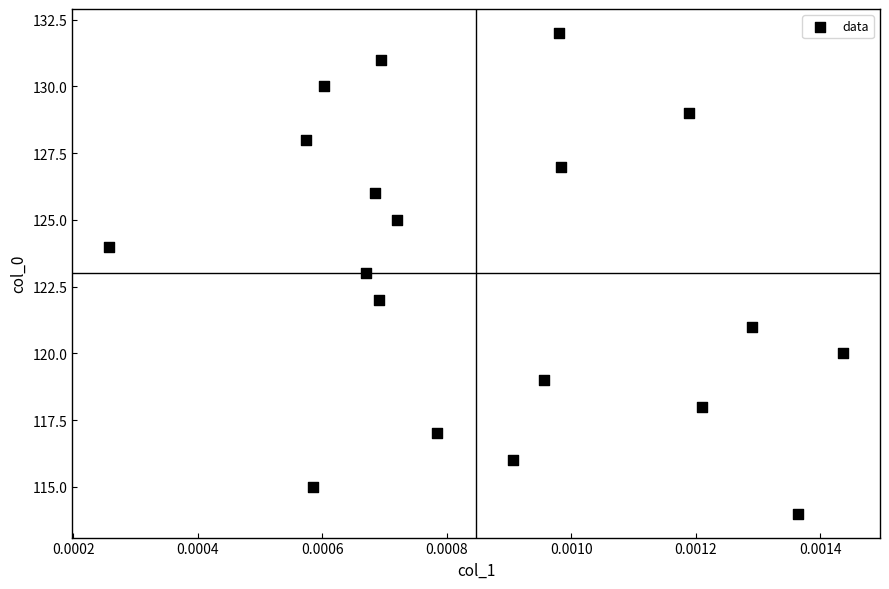

What is the range of Y values (max minus min)?

18